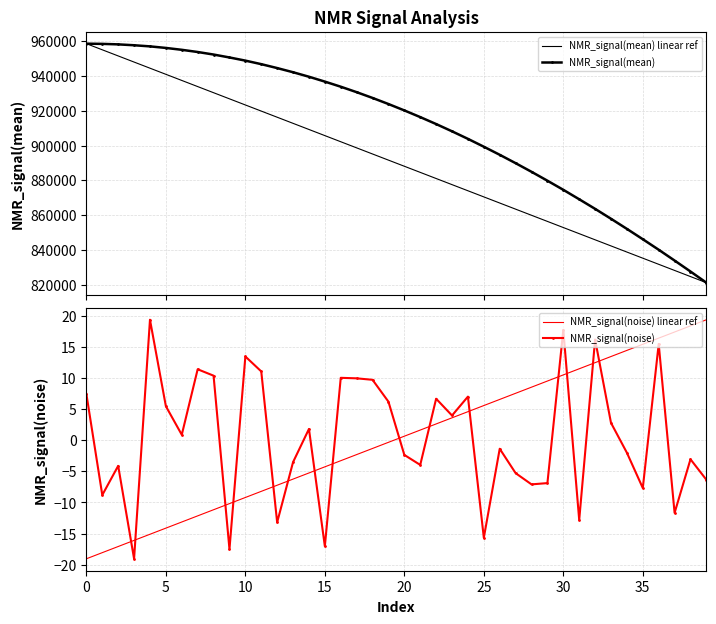

What is the spread (max minus min) of values at 36?

840148.8